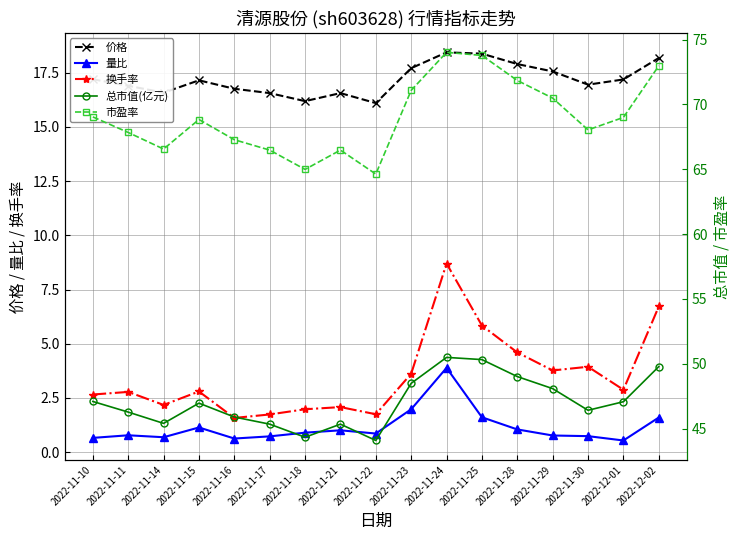

What position from the right is 2022-12-01?

2